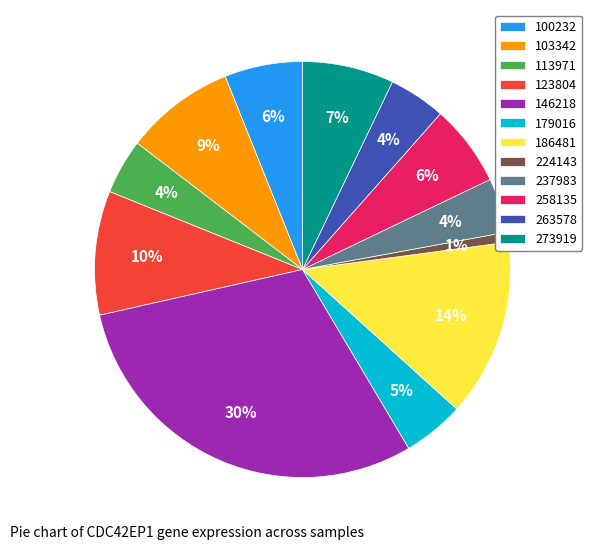

How many segments does this pie chart have?

12